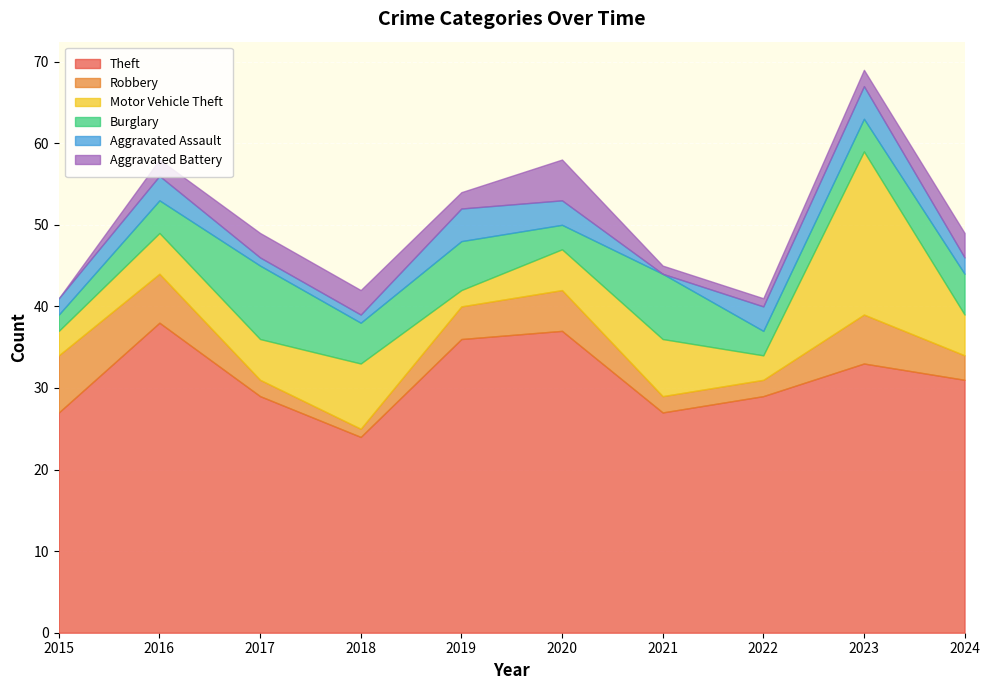

What is the value of the Theft point at the 5th from the left?

36